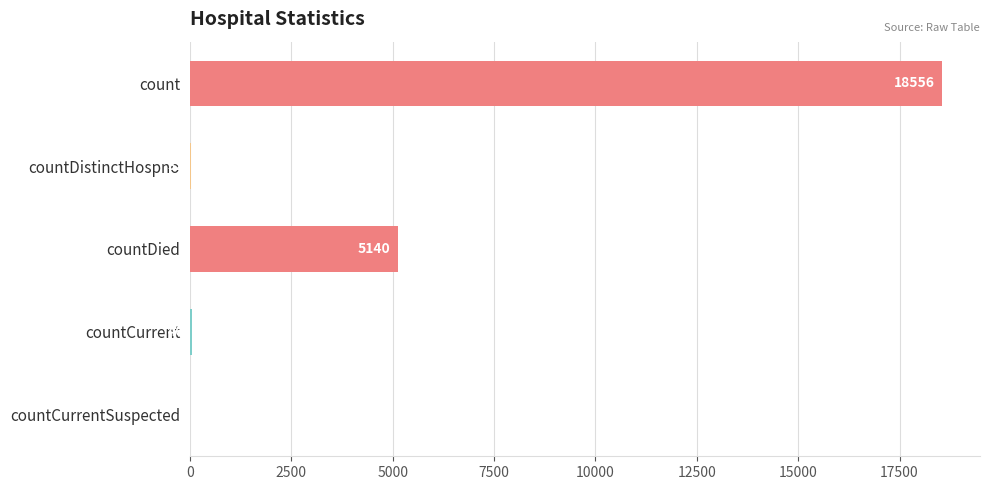

What is the ratio of the value at countDied to the value at countDistinctHospno?

160.6